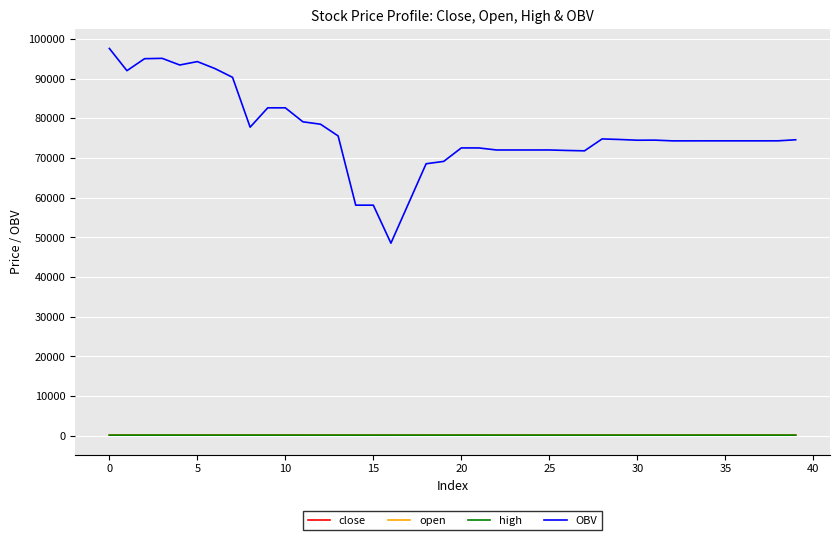

Which series has the largest total across all categories?

OBV